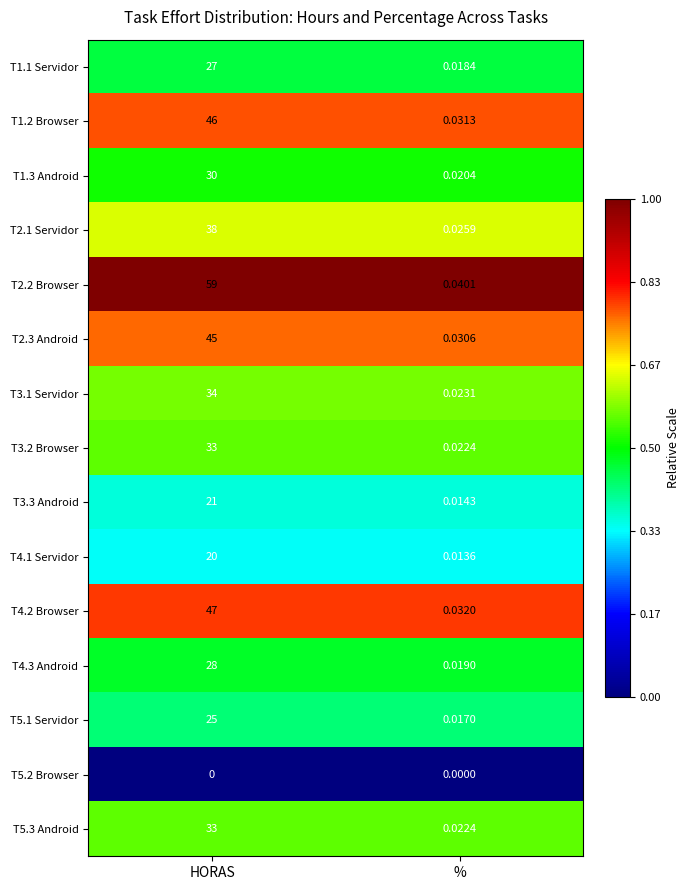

At which label is T1.3 Android closest to 15?

%